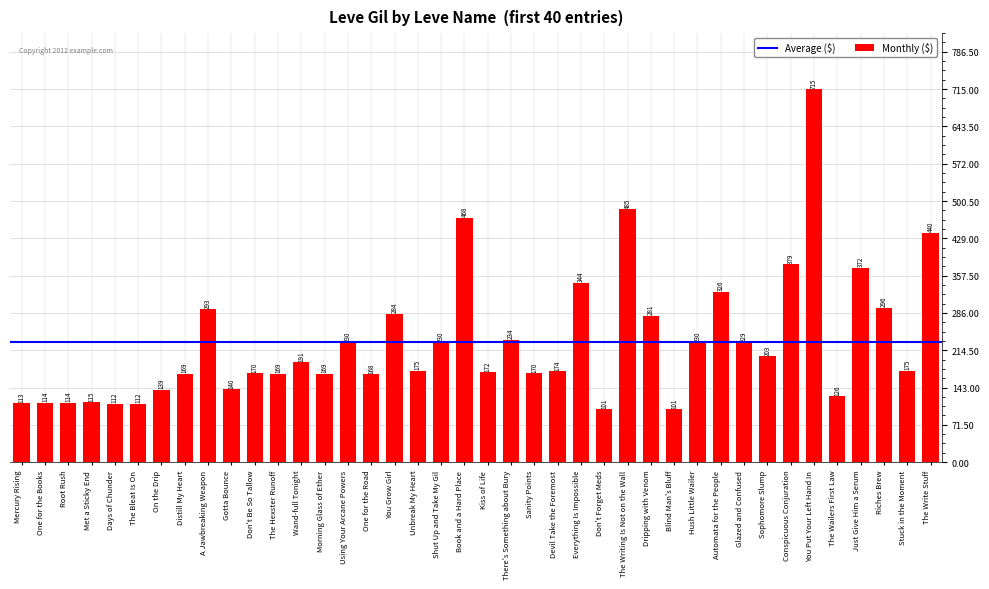

Are the bars grouped side by side (vs. stacked)?

No